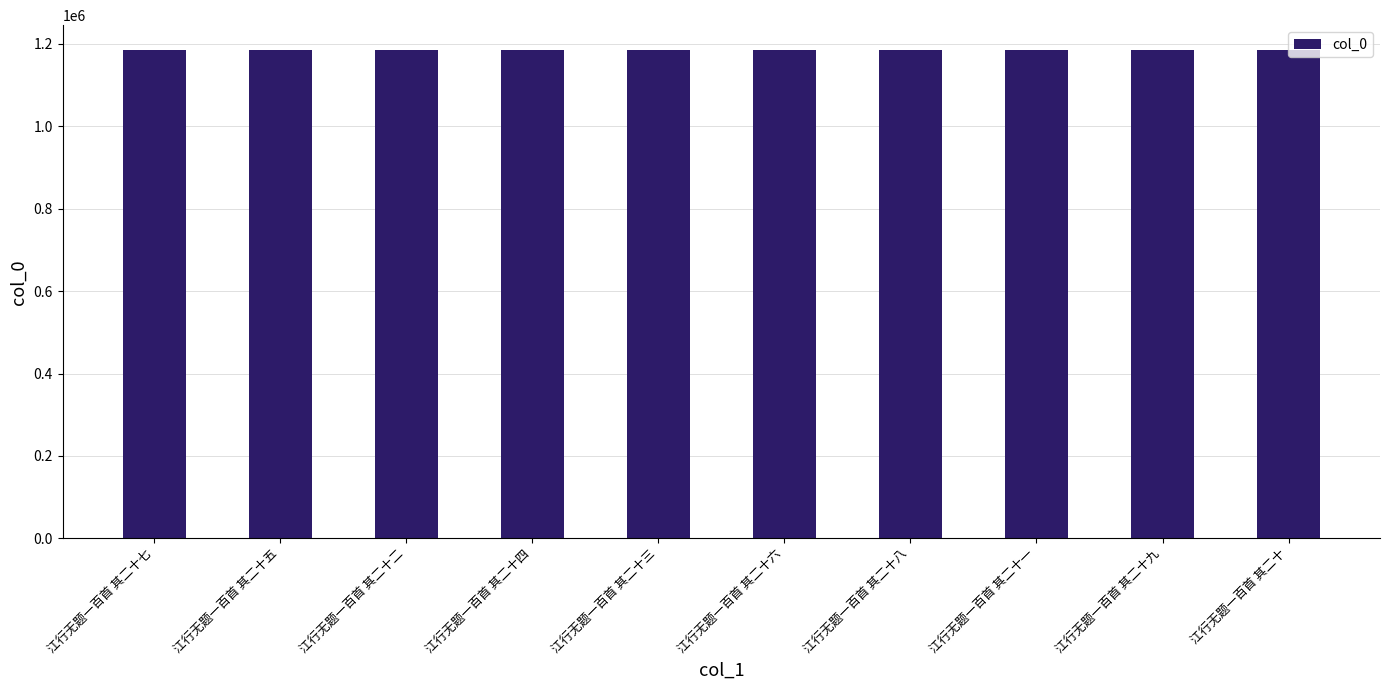

The chart shows a value of 1186026 at 江行无题一百首 其二十三. True or false?

True